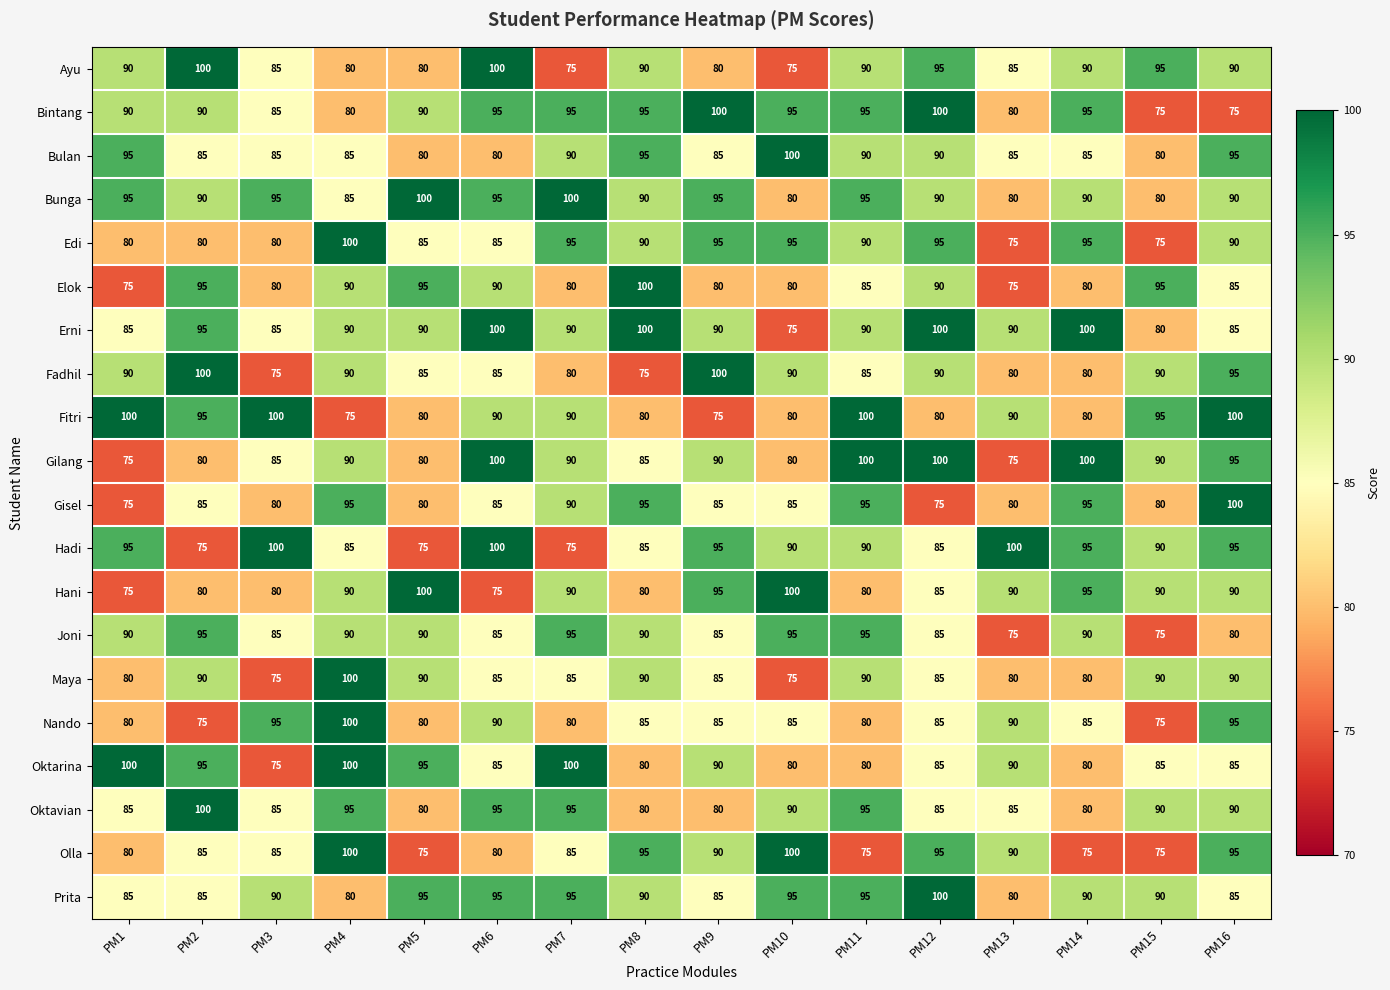

True or false: Bintang has a value of 153 at PM1.

False